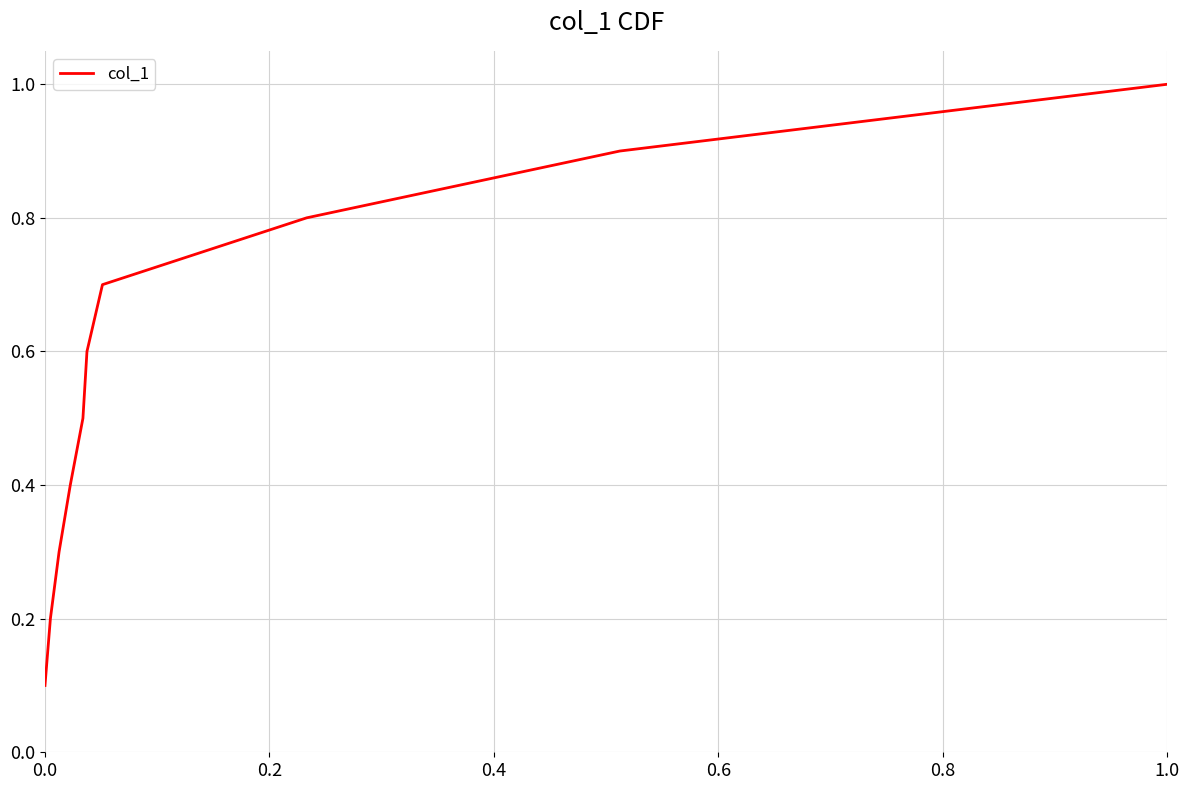

What is the difference between the maximum and minimum values?

0.9